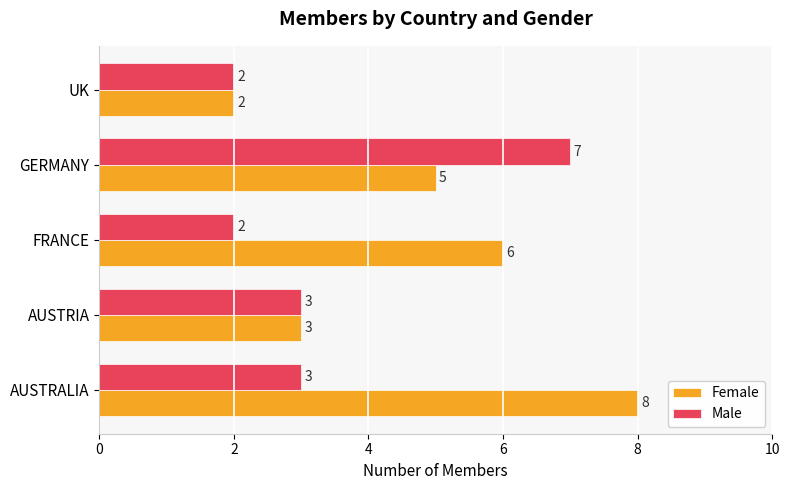

List the series in order of their overall mean, highest first.

Female, Male